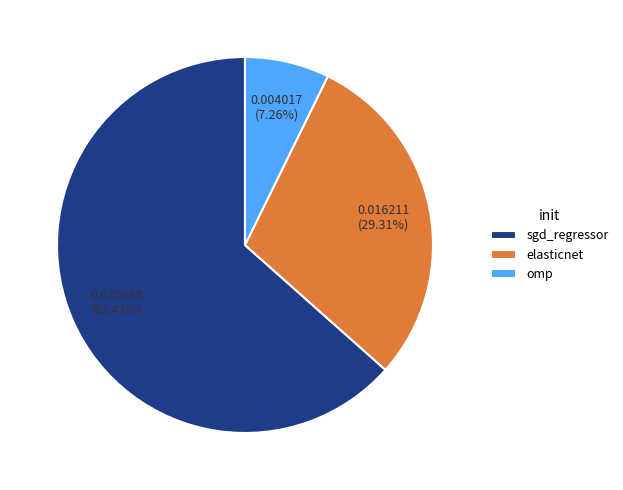

What is the total percentage of omp and sgd_regressor?

70.7%